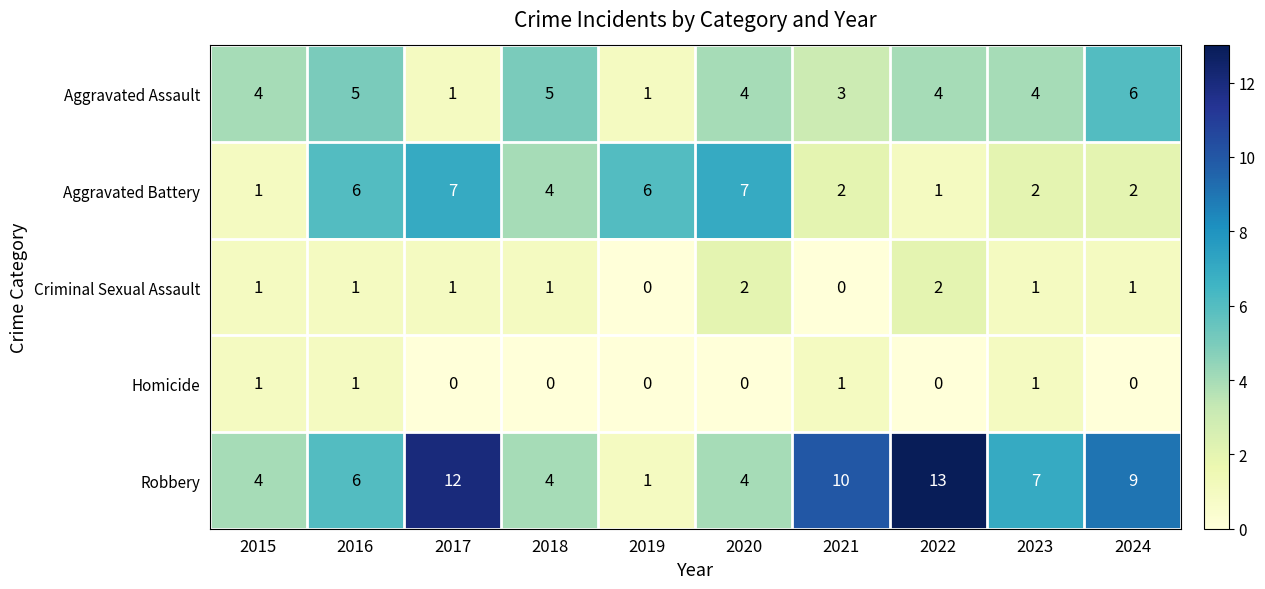

Is it true that Aggravated Assault equals 9 at 2018?

False